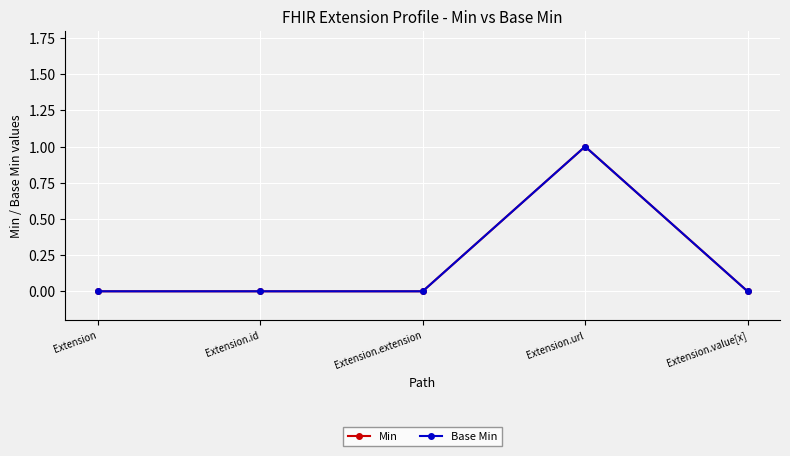

True or false: Base Min and Min cross at least once.

False